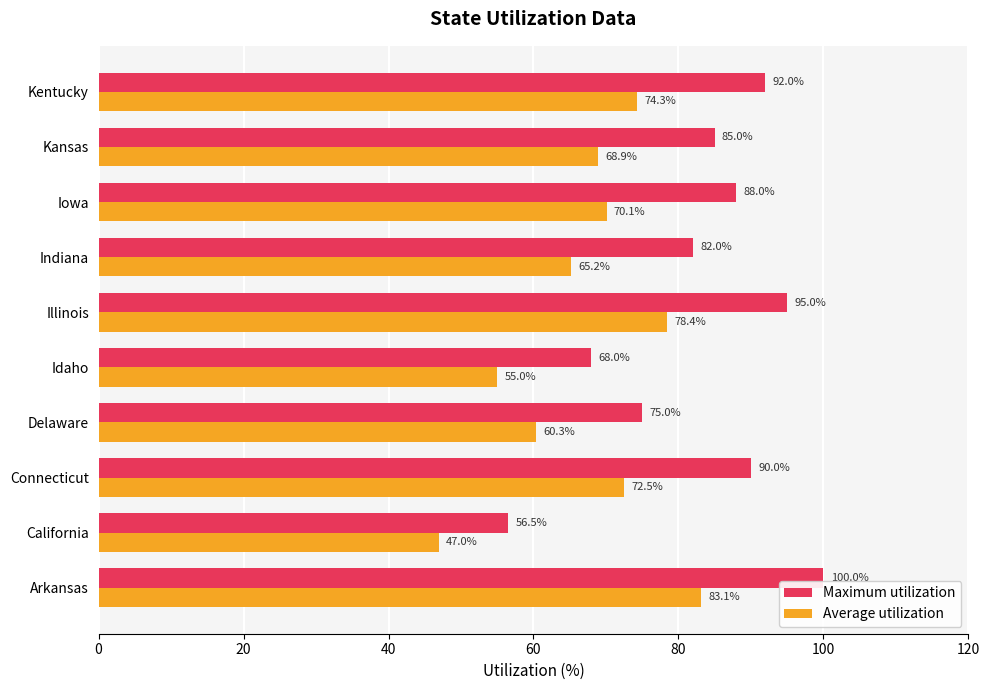

Which series has the largest total across all categories?

Maximum utilization